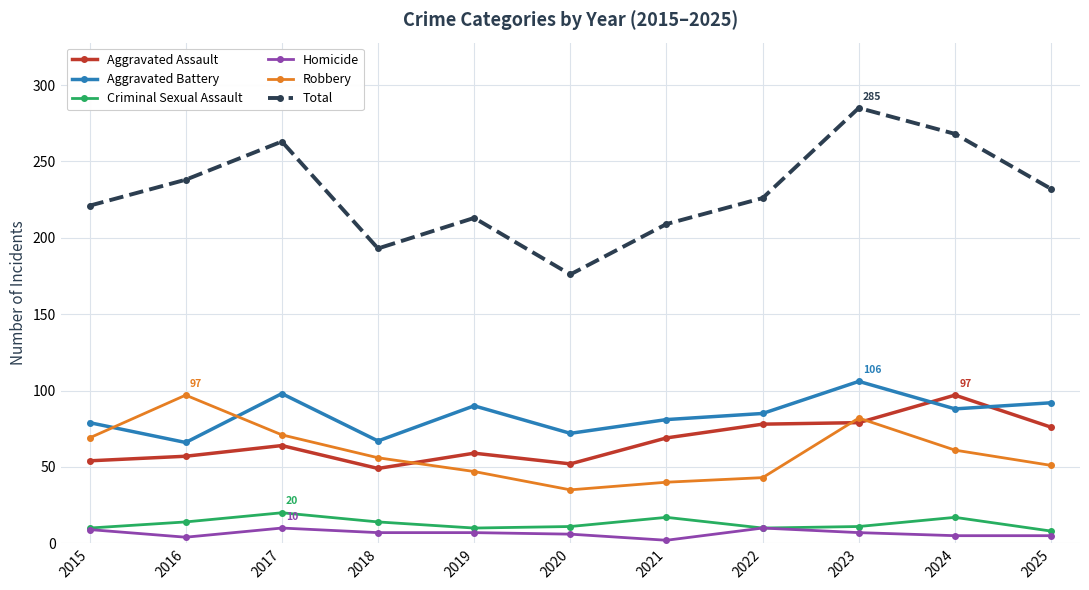

Read the Homicide value at 2022.

10